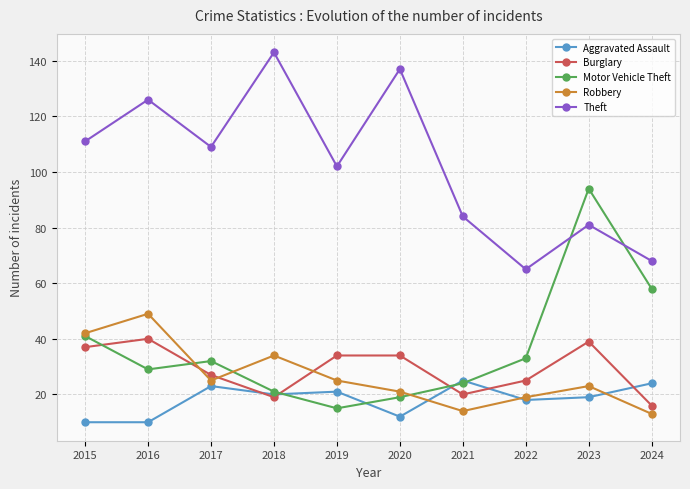

What is the value of the Aggravated Assault point at the 4th from the left?

20